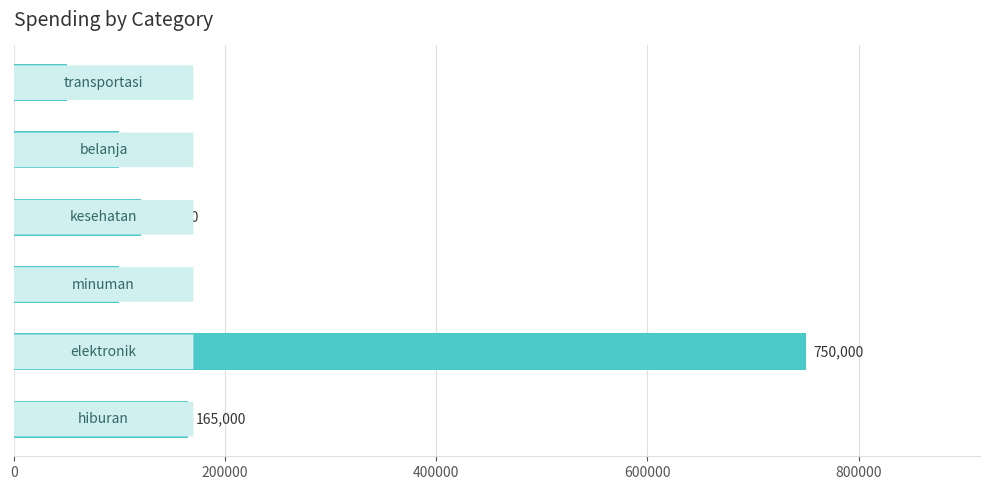

How many values are below 120000?

3